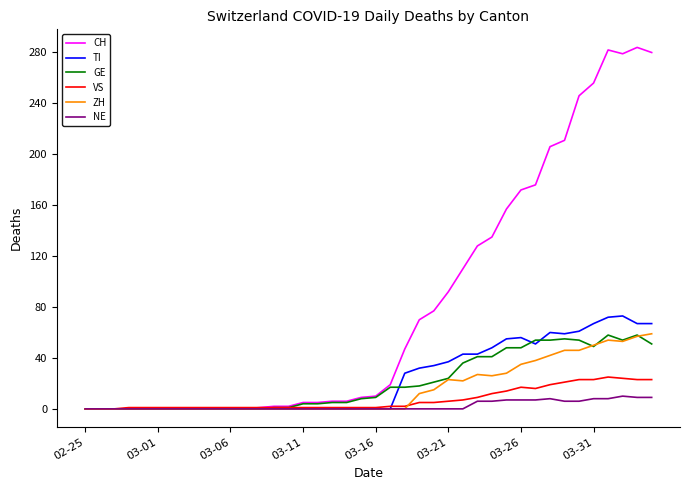

What is the highest value of the NE series?

10